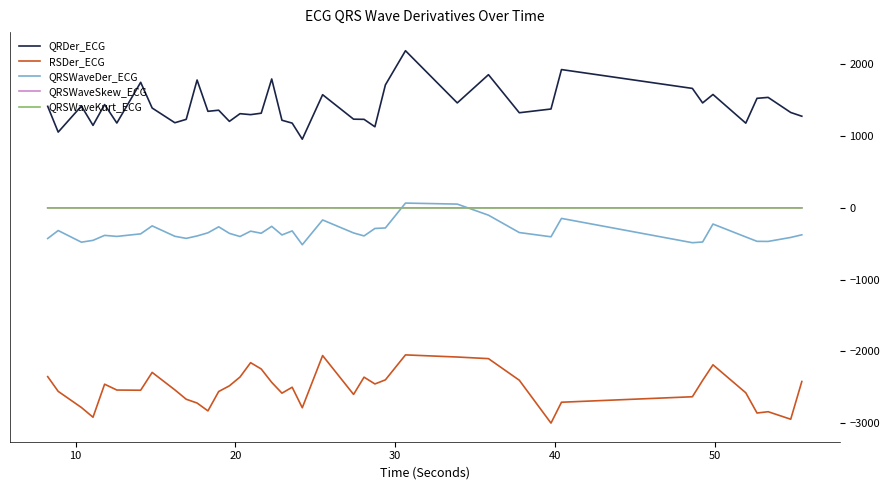

What are all the series names shown in the legend?

QRDer_ECG, RSDer_ECG, QRSWaveDer_ECG, QRSWaveSkew_ECG, QRSWaveKurt_ECG